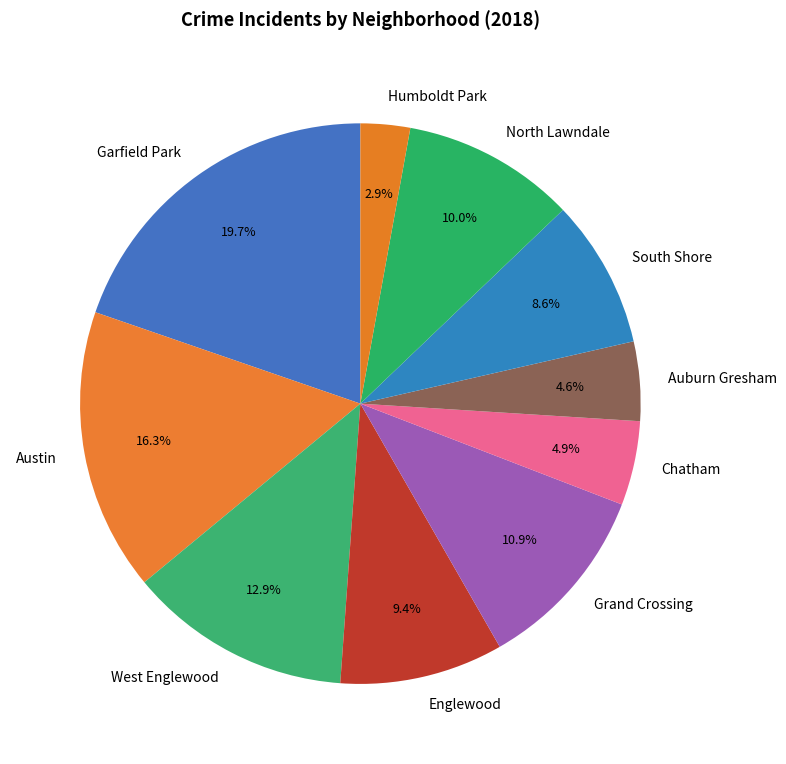

To the nearest percent, what is the difference between the Englewood and West Englewood slice percentages?

3%